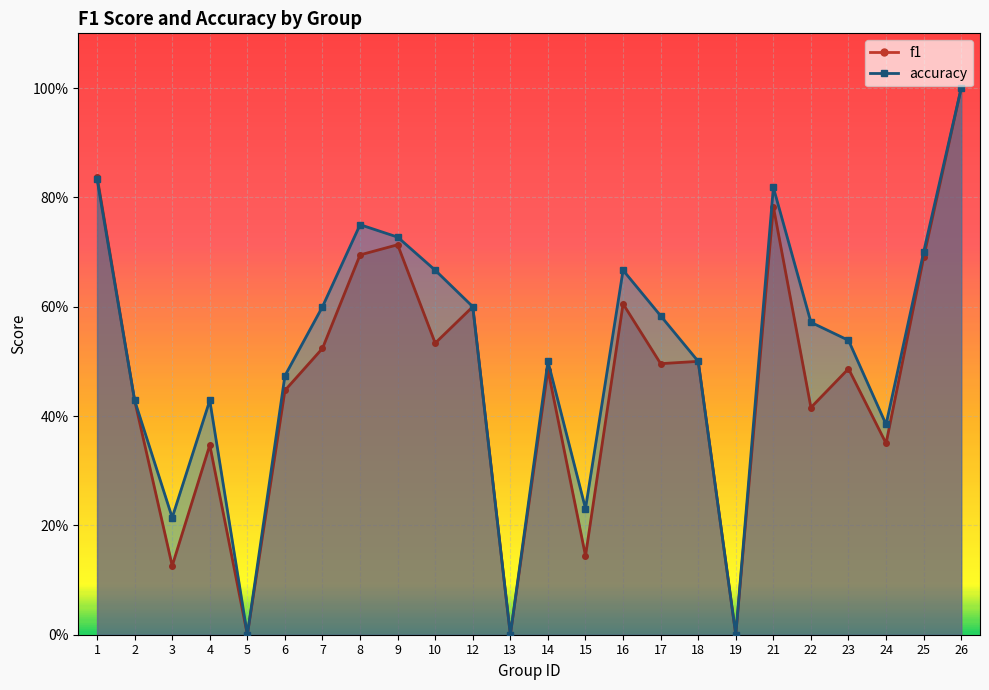

How many lines are shown in the chart?

2